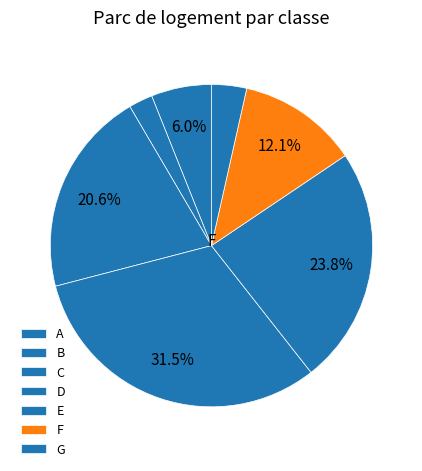

Rank the categories by value from lowest to highest.

B, G, A, F, C, E, D